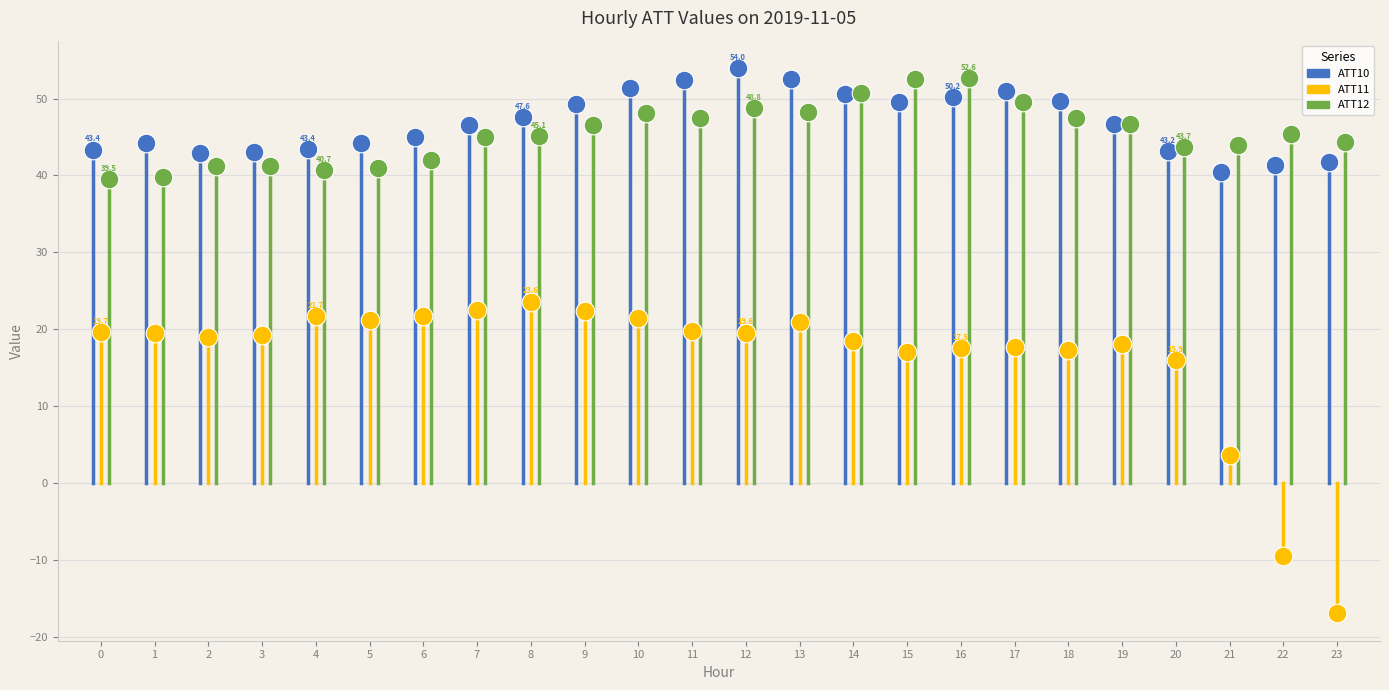

Which series has the widest spread of Y values?

ATT11